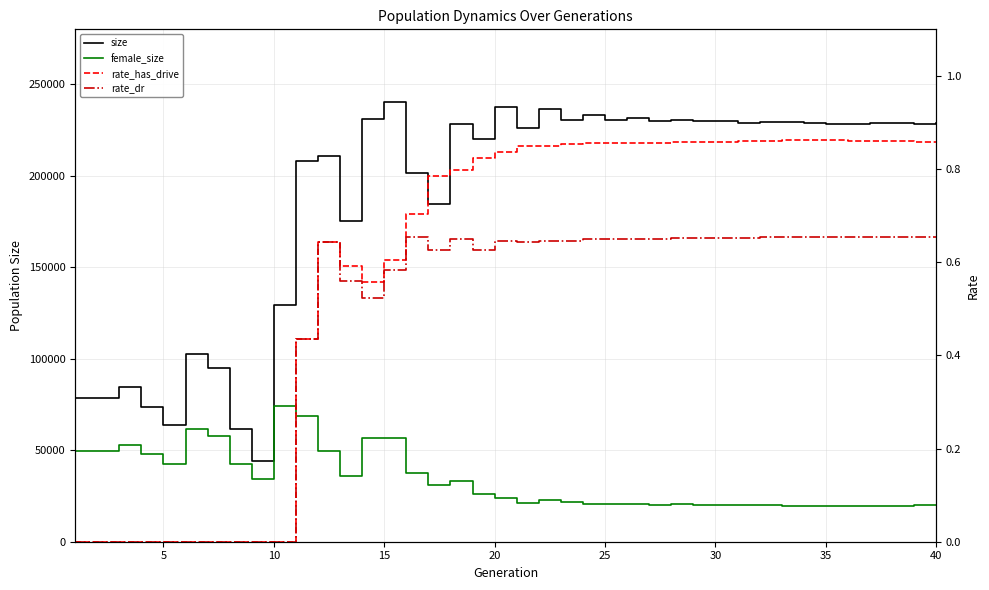

Reading left to right, extract all data points from this chart.

size: 78533.0	78382.0	84397.0	73740.0	63665.0	102484.0	94706.0	61403.0	43920.0	129493.0	207961.0	210699.0	175222.0	231219.0	240533.0	201242.0	184369.0	228494.0	220339.0	237408.0	226103.0	236644.0	230552.0	233384.0	230450.0	231369.0	230048.0	230333.0	229748.0	229909.0	229022.0	229161.0	229453.0	228871.0	228419.0	228026.0	229014.0	228813.0	228076.0	228692.0
female_size: 49530.0	49717.0	52971.0	47780.0	42674.0	61481.0	58033.0	42395.0	34300.0	74411.0	68746.0	49718.0	35933.0	56496.0	56654.0	37757.0	30757.0	33295.0	26338.0	23702.0	21413.0	22811.0	21614.0	20874.0	20612.0	20342.0	20308.0	20368.0	20283.0	19946.0	20033.0	19833.0	19686.0	19712.0	19691.0	19476.0	19638.0	19641.0	19796.0	19947.0
rate_has_drive: 0.0	0.0	0.0	0.0	0.0	0.0	0.0	0.0	0.0	0.0	0.4	0.6	0.6	0.6	0.6	0.7	0.8	0.8	0.8	0.8	0.9	0.8	0.9	0.9	0.9	0.9	0.9	0.9	0.9	0.9	0.9	0.9	0.9	0.9	0.9	0.9	0.9	0.9	0.9	0.9
rate_dr: 0.0	0.0	0.0	0.0	0.0	0.0	0.0	0.0	0.0	0.0	0.4	0.6	0.6	0.5	0.6	0.7	0.6	0.7	0.6	0.6	0.6	0.6	0.6	0.6	0.6	0.6	0.7	0.7	0.7	0.7	0.7	0.7	0.7	0.7	0.7	0.7	0.7	0.7	0.7	0.7